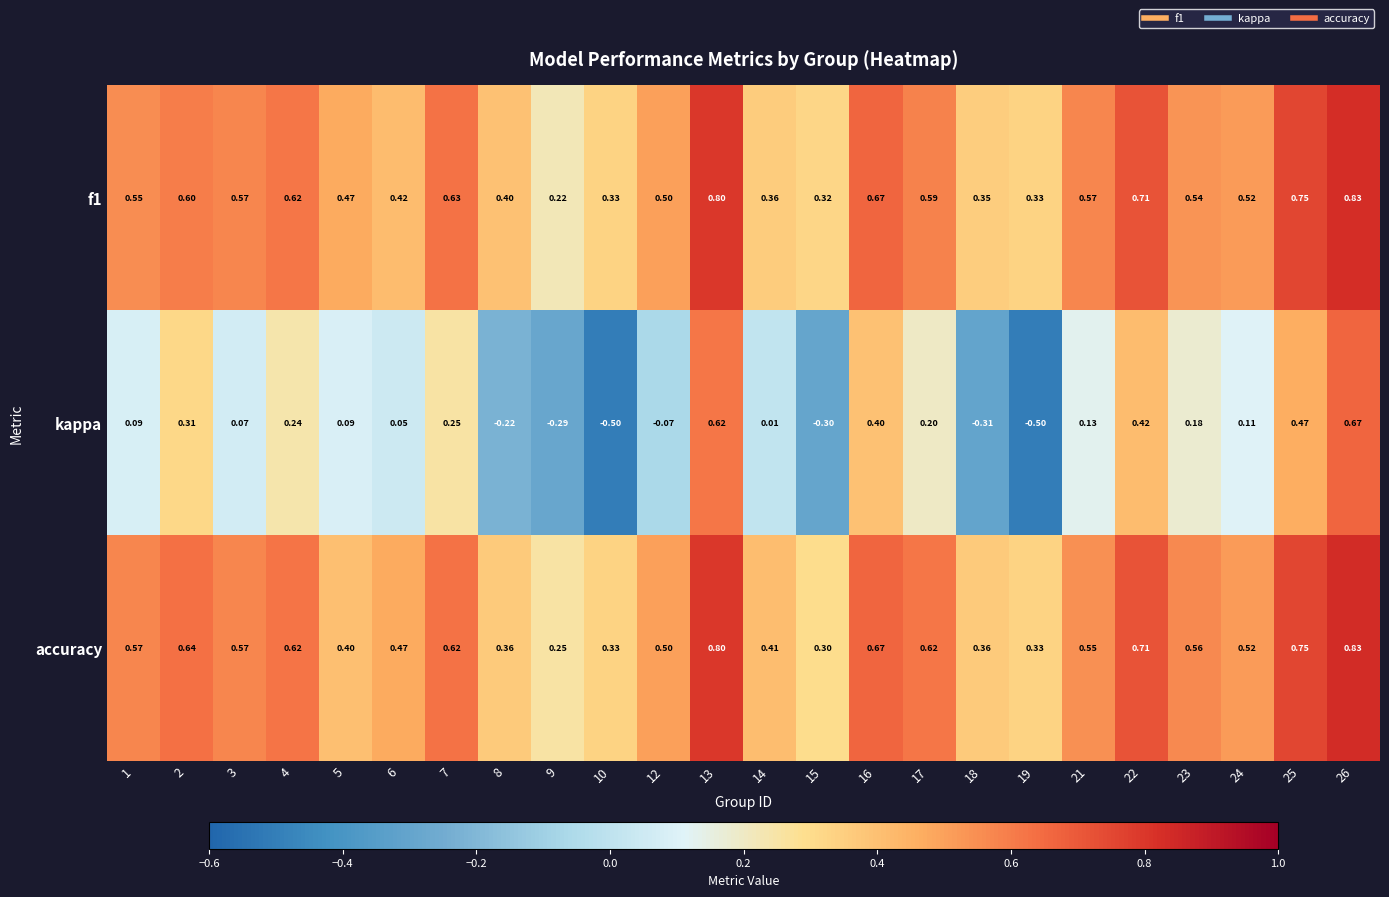

How many categories are shown in the chart?

24